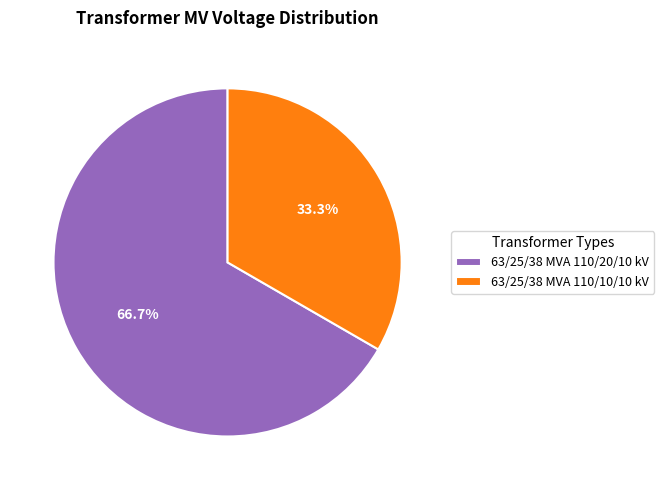

To the nearest percent, what percentage of the pie is 63/25/38 MVA 110/10/10 kV?

33%